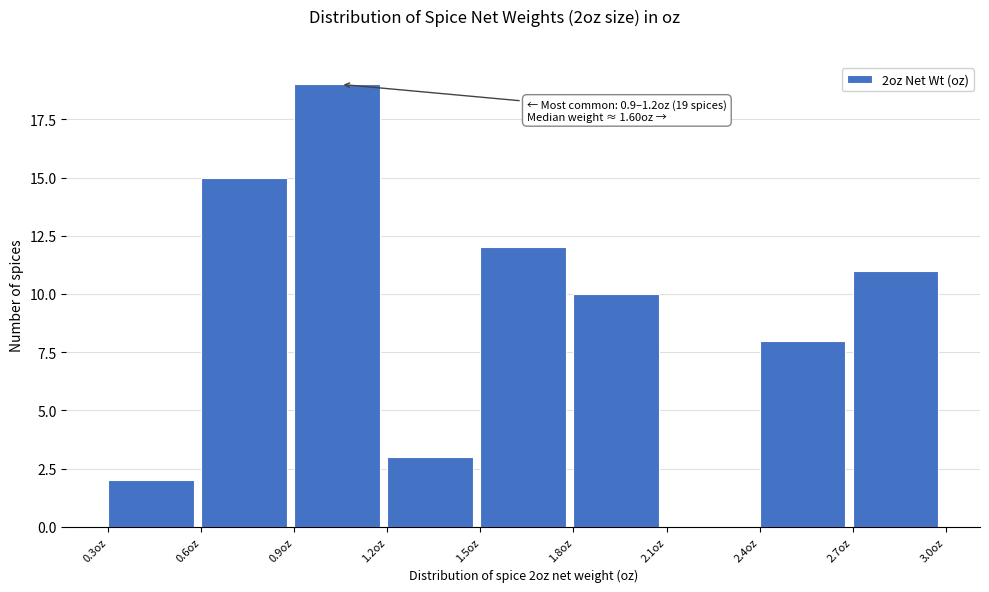

Over which range of the x-axis is the bar tallest?

0.9 to 1.2